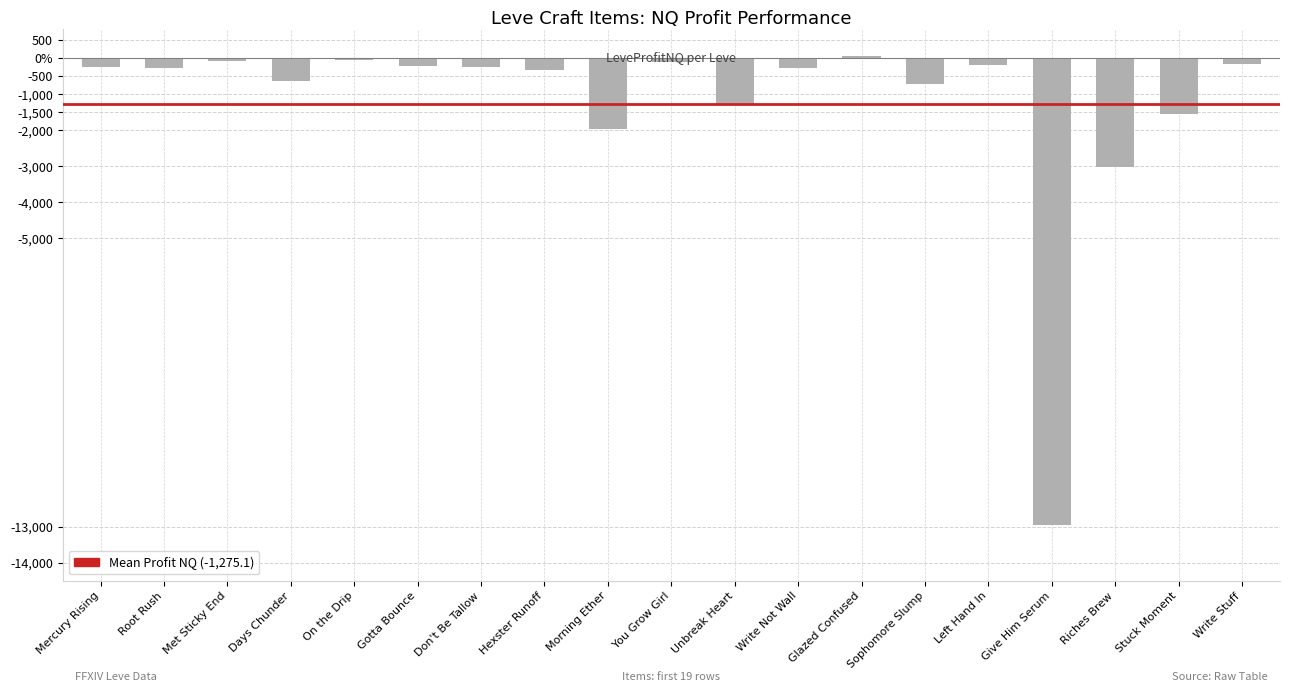

Does the chart contain any negative values?

Yes